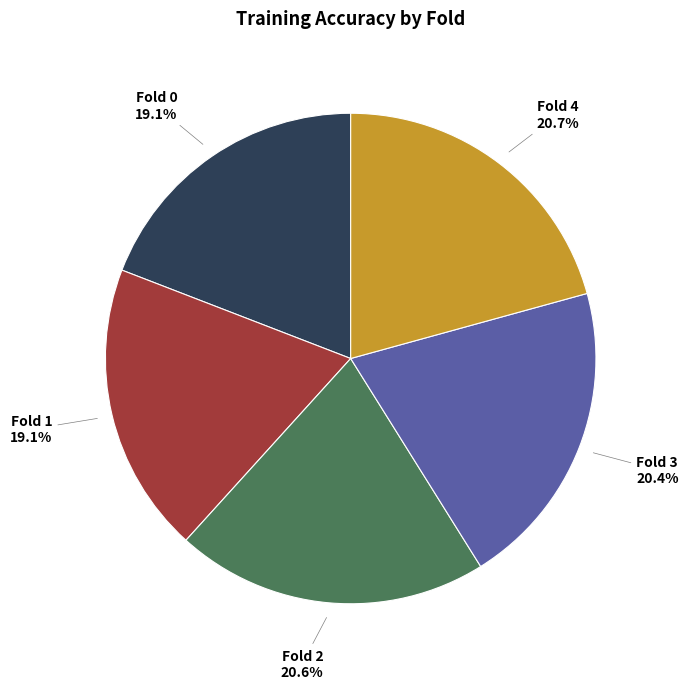

To the nearest percent, what is the combined percentage of Fold 0 and Fold 3?

40%